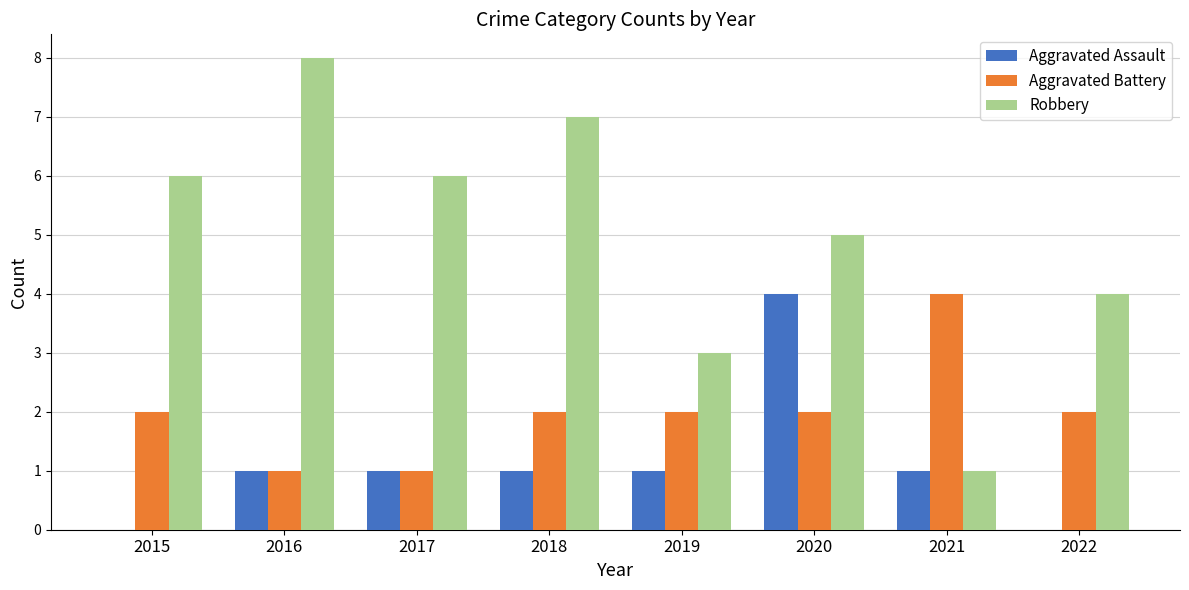

At which category is the sum across all series the highest?

2020